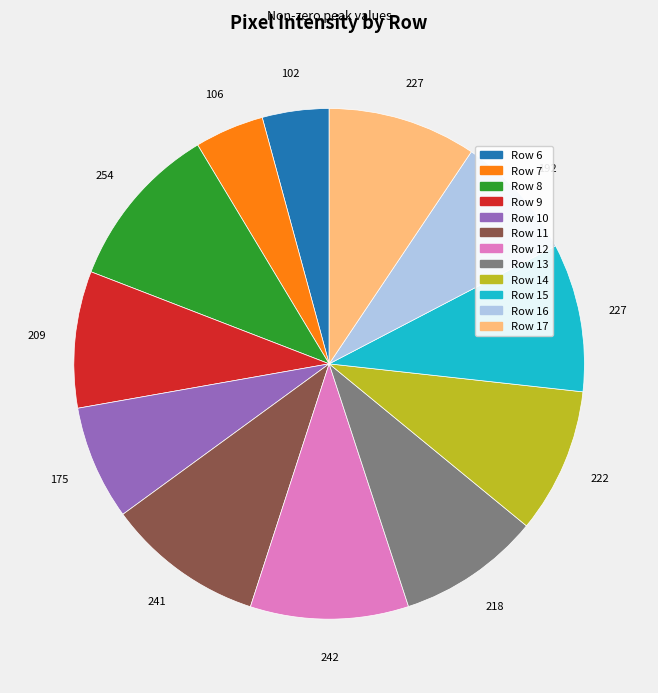

Approximately how many times larger is the value at Row 13 compared to Row 6?

2.1